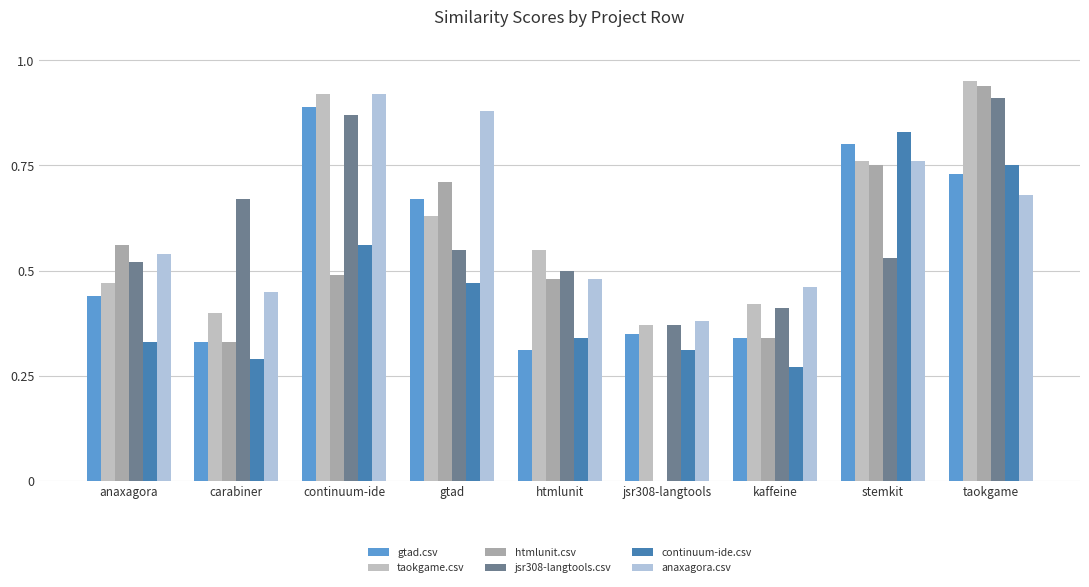

What is the difference between the jsr308-langtools.csv values at jsr308-langtools and taokgame?

0.5